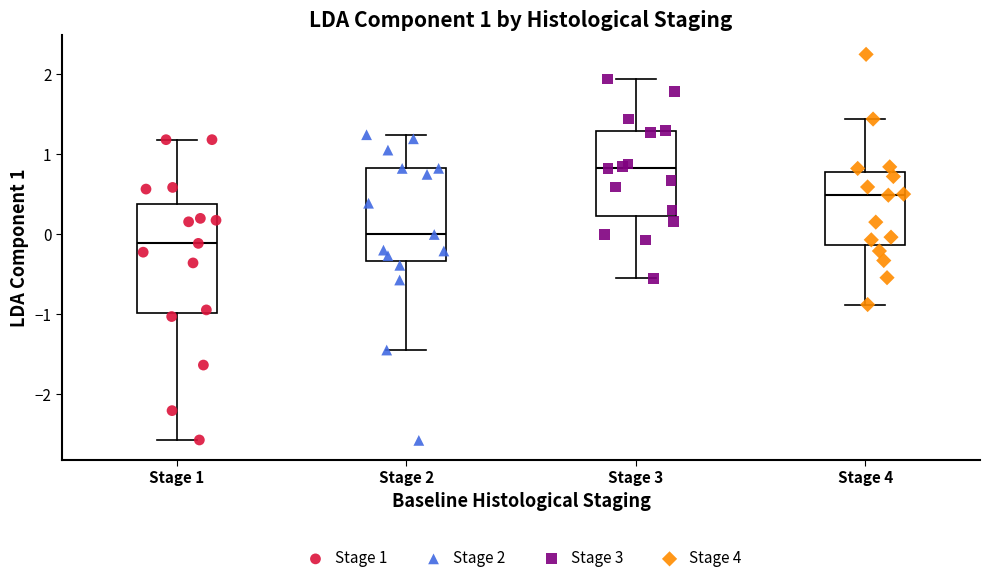

Which box is the tallest, from its lower edge to its upper edge?

Stage 1